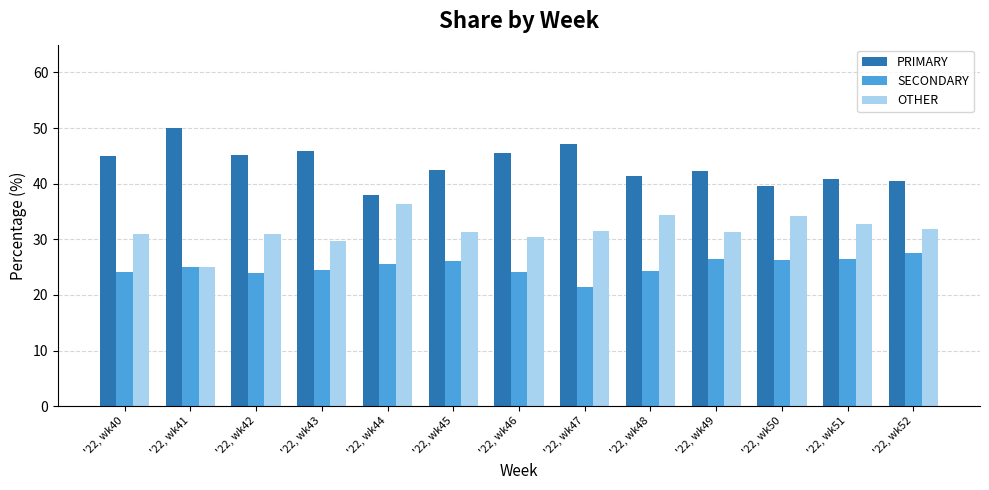

What is the difference between the highest and lowest values at '22, wk43?

21.4